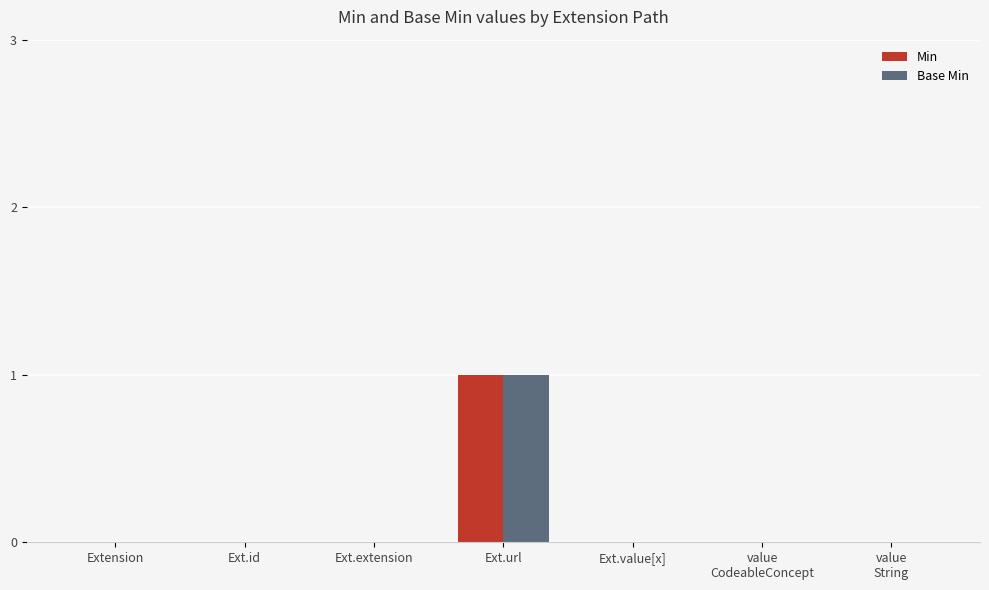

The Min series shows 0 at Ext.value[x]. True or false?

True